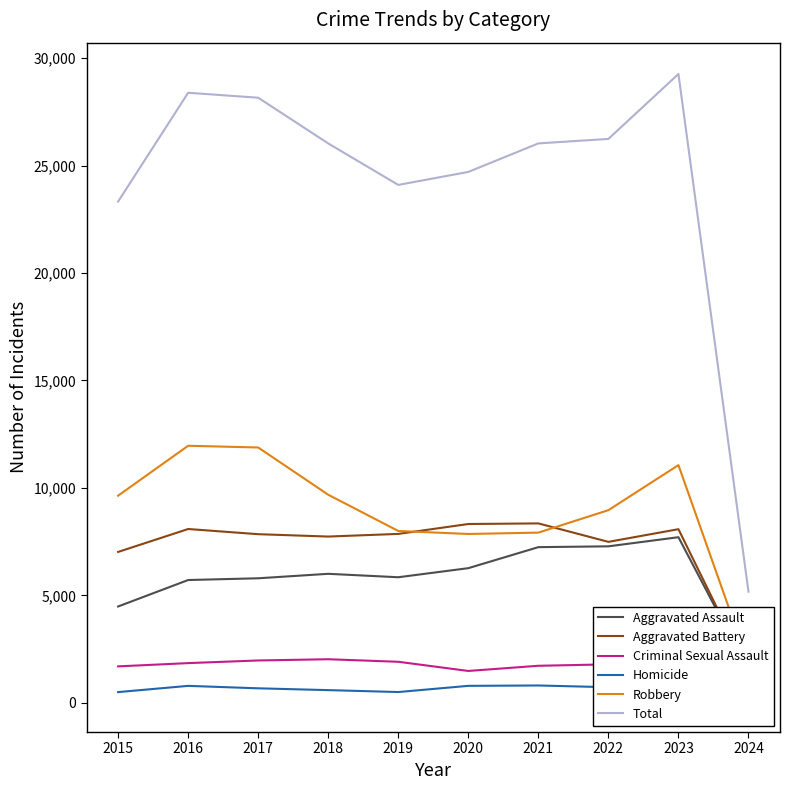

True or false: Total has more than 0 interior local peaks.

True